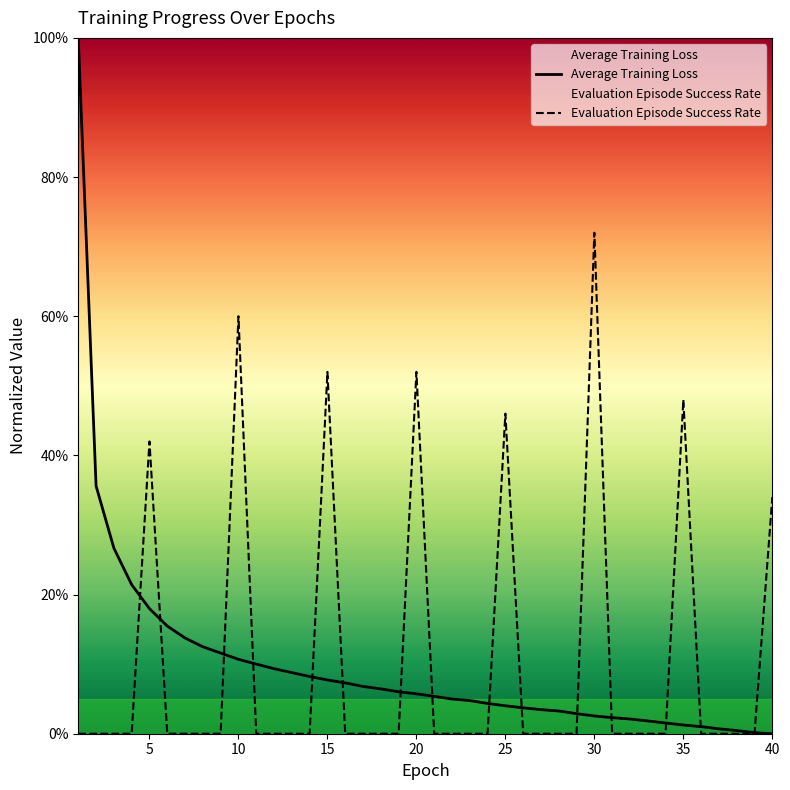

True or false: Average Training Loss and Evaluation Episode Success Rate intersect in this chart.

True